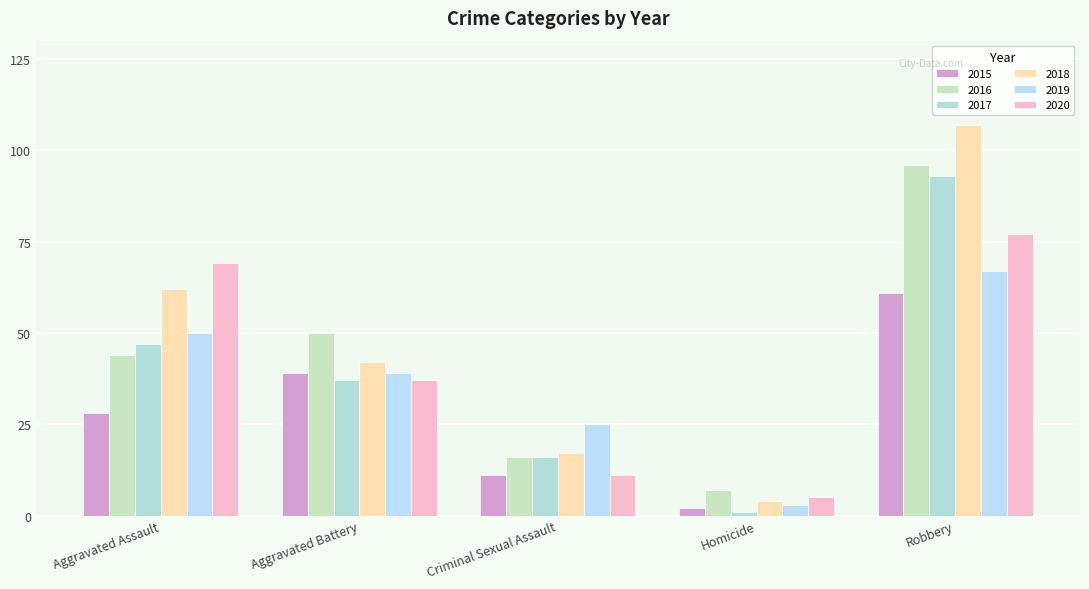

What is the value of the 2020 bar at the 5th from the left?

77